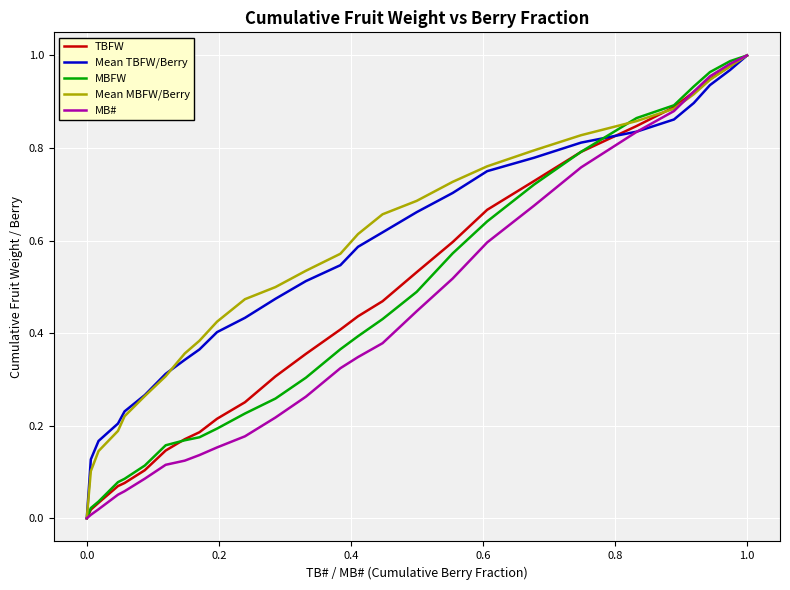

What is the average value of the Mean MBFW/Berry series?

0.6